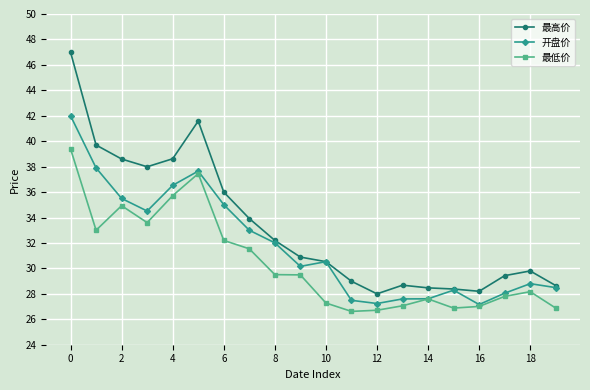

Which series has the widest spread of values?

最高价